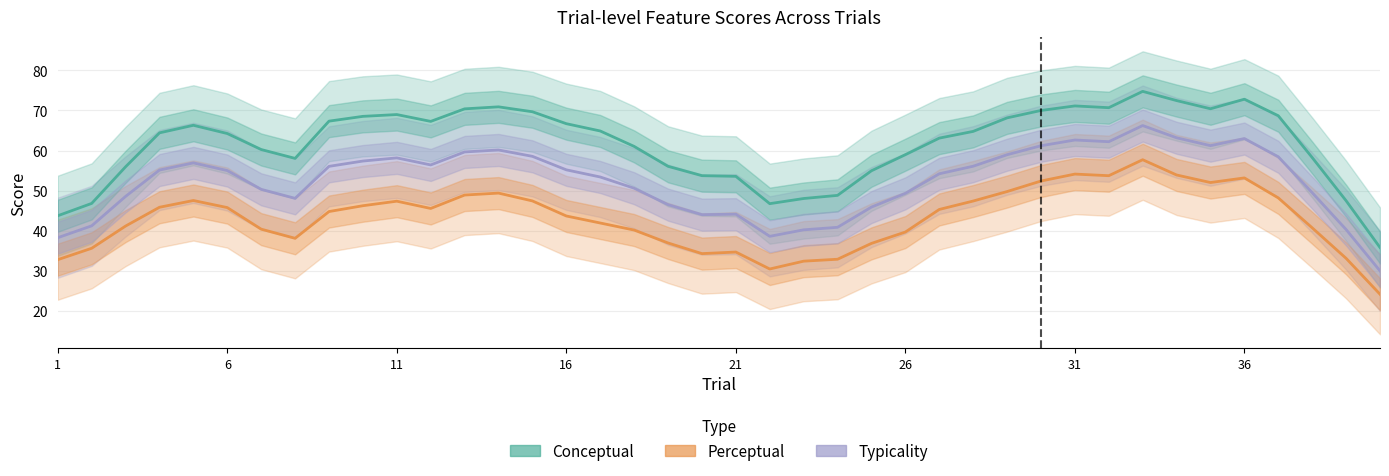

At 16, list the series in order from largest to smallest.

conceptual, typicality, perceptual